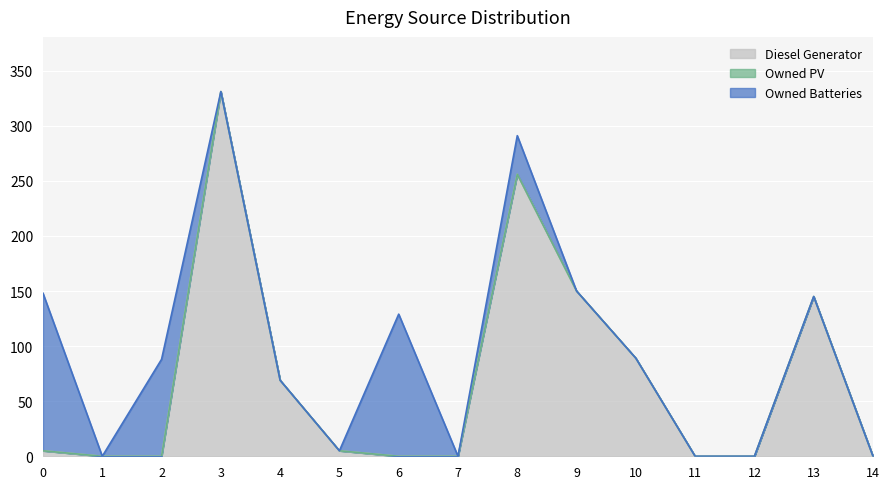

Reading left to right, extract all data points from this chart.

Diesel Generator: 0=5	1=0	2=0	3=331	4=69	5=5	6=0	7=0	8=256	9=150	10=89	11=0	12=0	13=145	14=0
Owned PV: 0=0	1=0	2=0	3=0	4=0	5=0	6=0	7=0	8=0	9=0	10=0	11=0	12=0	13=0	14=0
Owned Batteries: 0=143	1=0	2=88	3=0	4=0	5=0	6=129	7=0	8=35	9=0	10=0	11=0	12=0	13=0	14=0